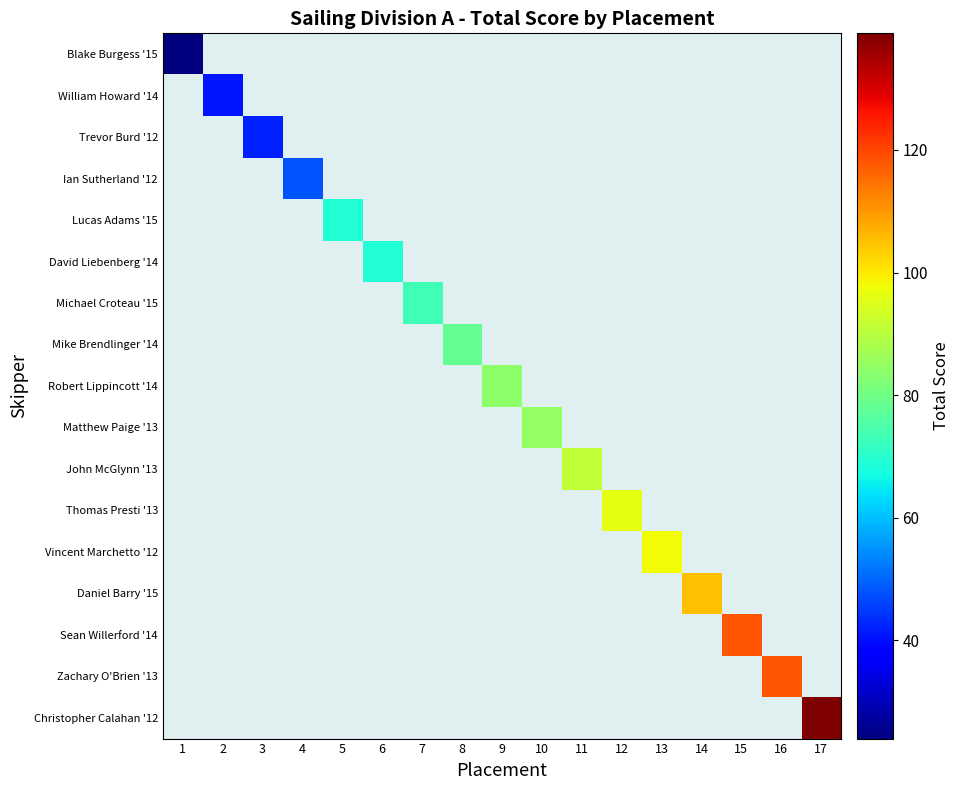

At which category does the chart reach its peak across all series?

17